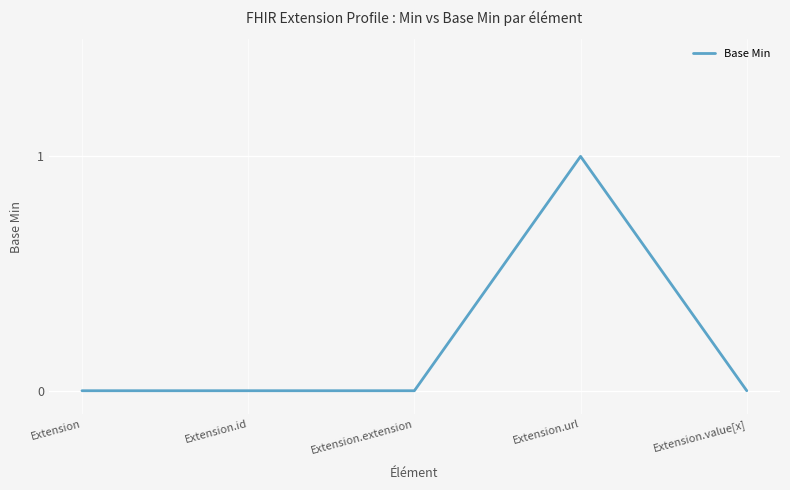

Reading left to right, extract all data points from this chart.

0	0	0	1	0